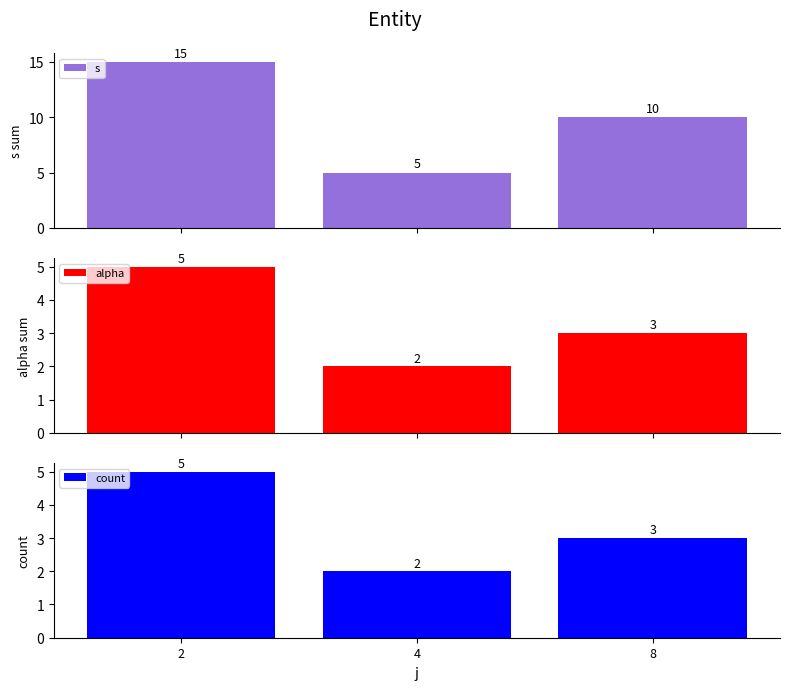

Is the value of alpha at 4 greater than the value of count at 4?

No